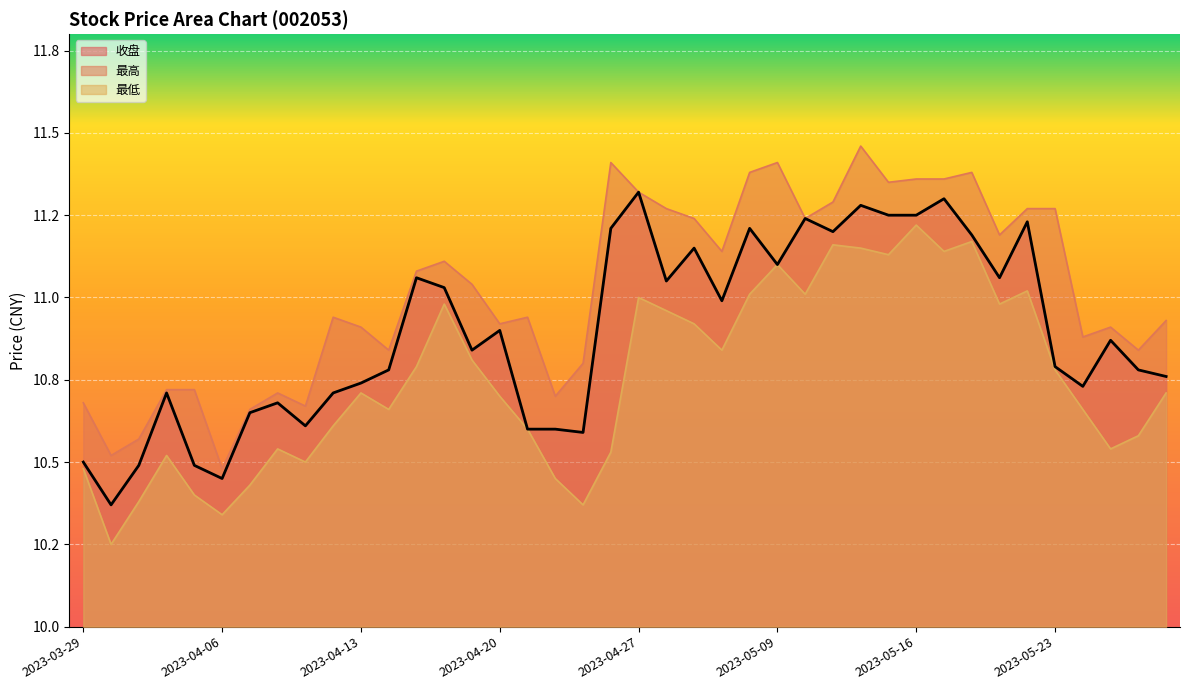

Which category has the lowest value in the 最高 series?

2023-04-06